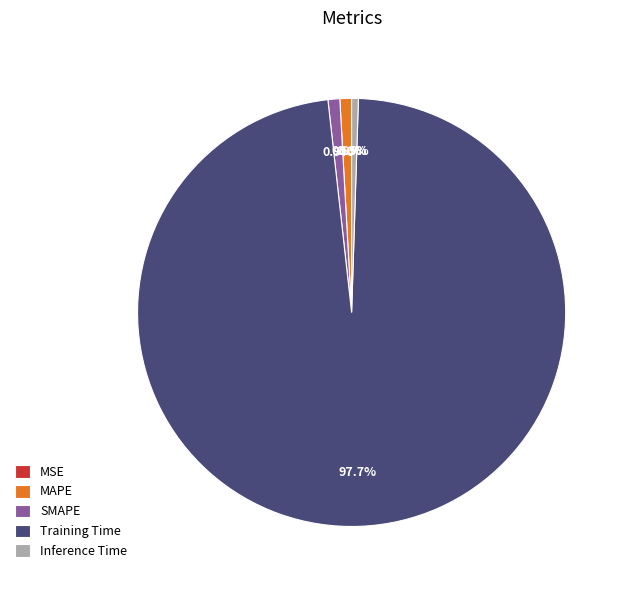

Combined, do Training Time and SMAPE account for over 50%?

Yes